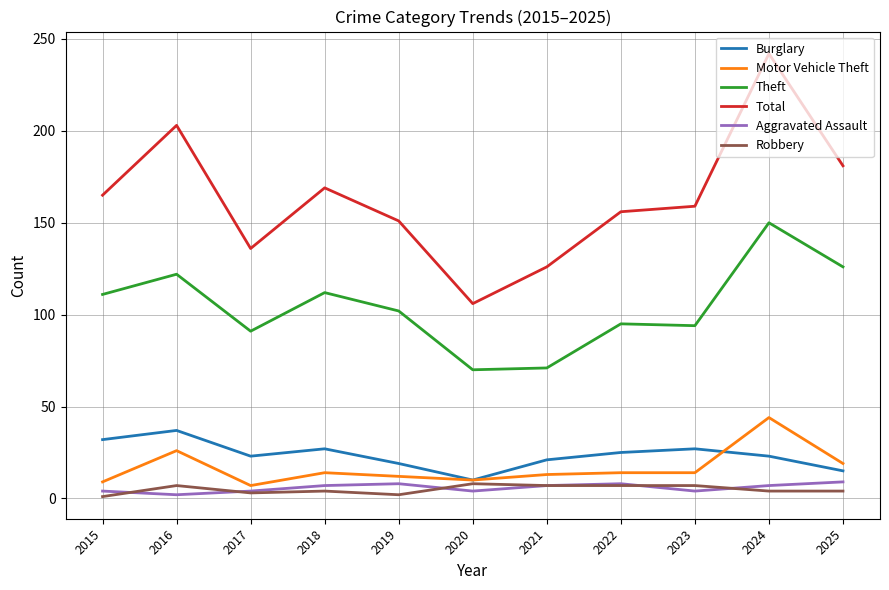

True or false: Total and Aggravated Assault intersect in this chart.

False